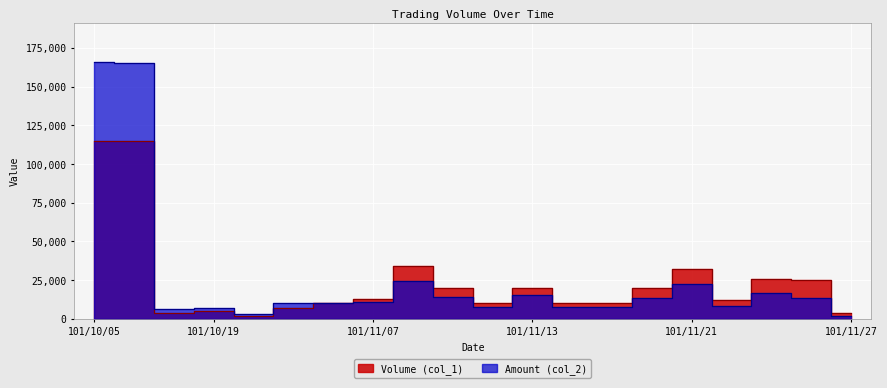

What is the sum of the Volume (col_1) values at 101/11/20 and 101/11/06?

30000